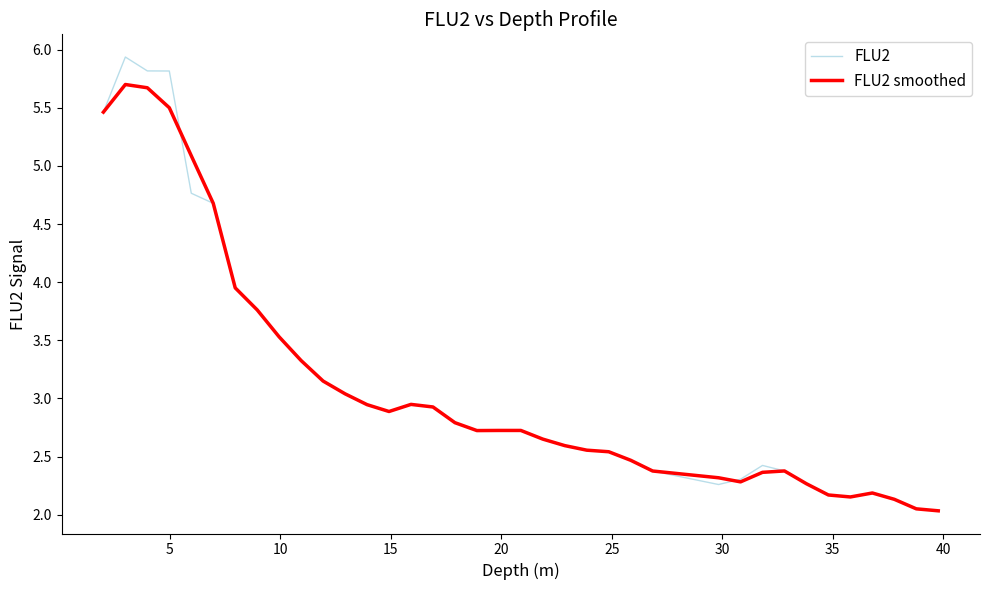

What is the maximum value shown in the chart?

5.9